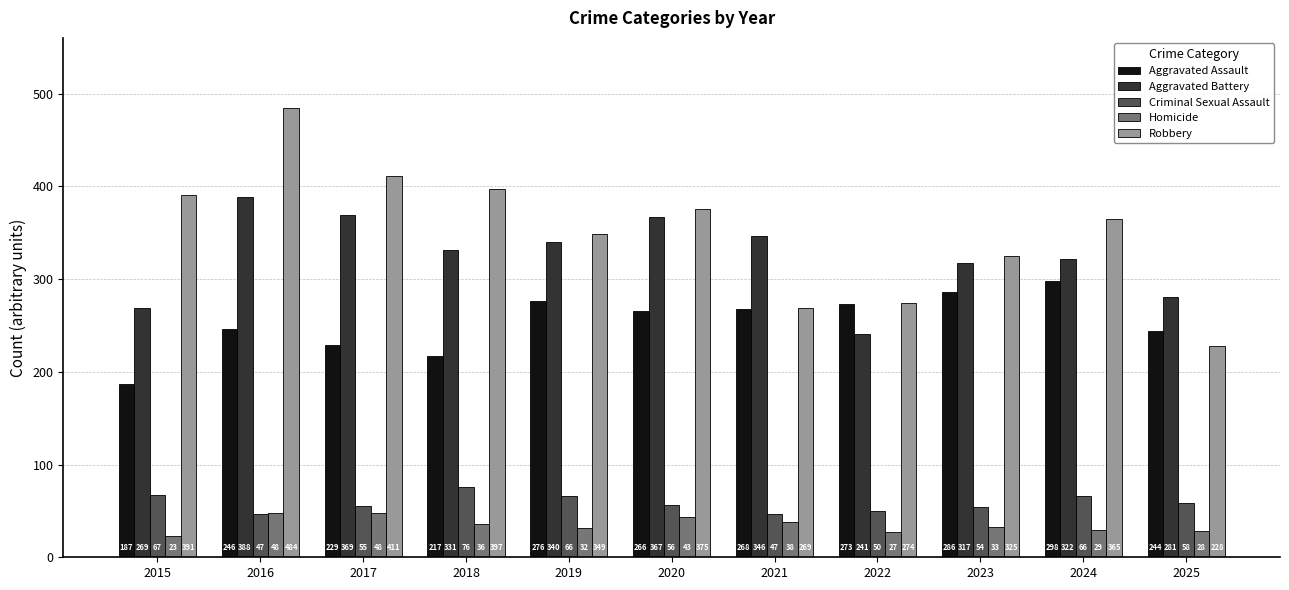

Reading left to right, extract all data points from this chart.

Aggravated Assault: 187	246	229	217	276	266	268	273	286	298	244
Aggravated Battery: 269	388	369	331	340	367	346	241	317	322	281
Criminal Sexual Assault: 67	47	55	76	66	56	47	50	54	66	58
Homicide: 23	48	48	36	32	43	38	27	33	29	28
Robbery: 391	484	411	397	349	375	269	274	325	365	228